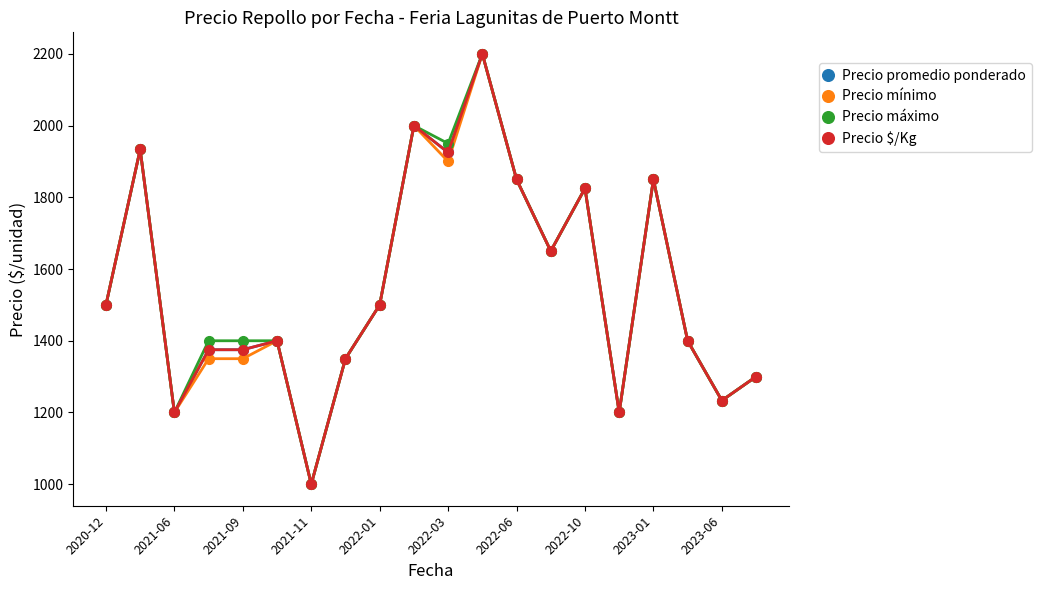

What is the maximum value shown in the chart?

2200.0